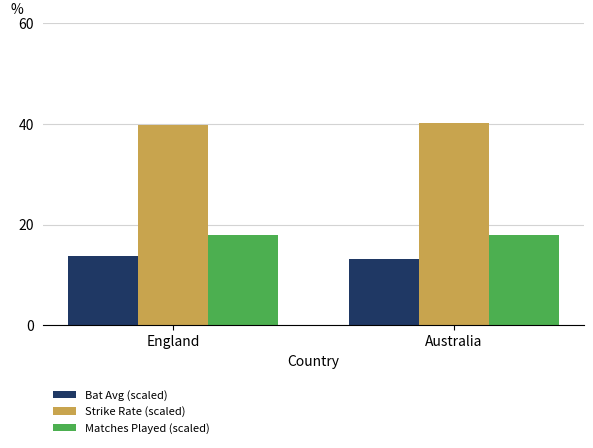

List the series in order of their peak value, lowest first.

Bat Avg (scaled), Matches Played (scaled), Strike Rate (scaled)